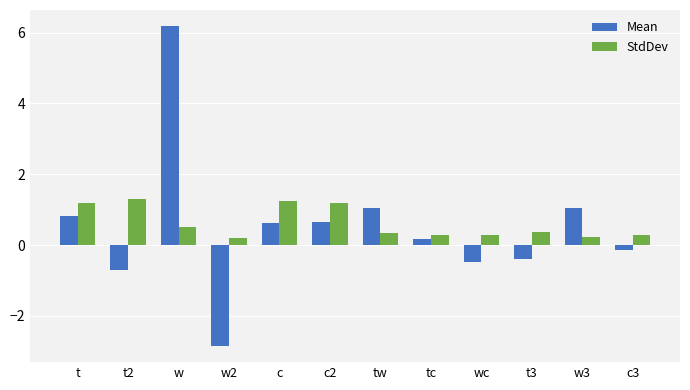

Is it true that StdDev equals 0.2 at w2?

True